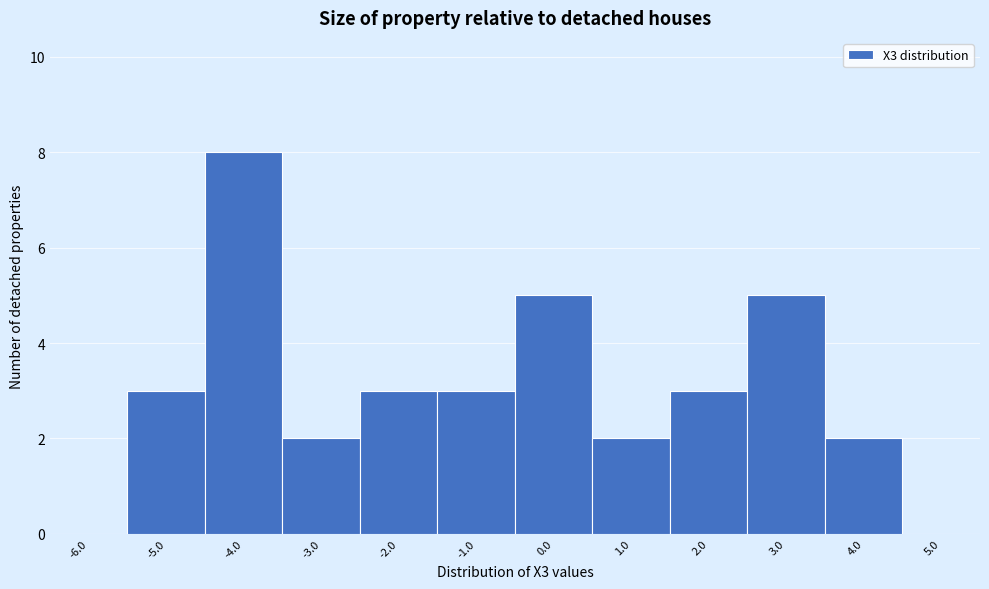

Reading left to right, transcribe all the data shown in this chart.

-6.0=0	-5.0=3	-4.0=8	-3.0=2	-2.0=3	-1.0=3	0.0=5	1.0=2	2.0=3	3.0=5	4.0=2	5.0=0